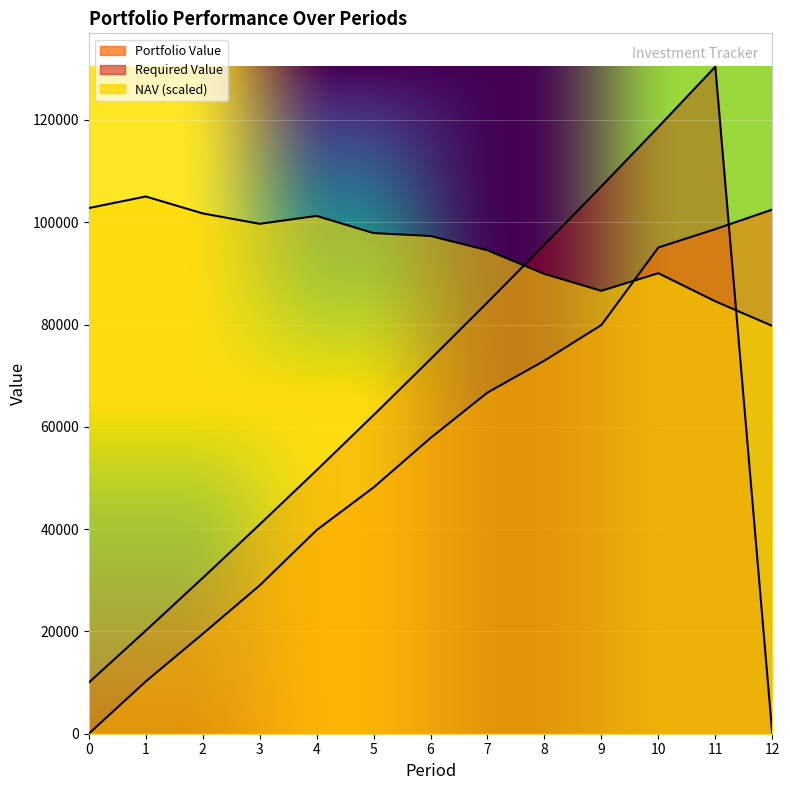

Reading left to right, extract all data points from this chart.

NAV: 0=102775.2	1=105032.0	2=101728.0	3=99690.4	4=101236.0	5=97876.0	6=97308.8	7=94516.0	8=89881.6	9=86592.8	10=90034.4	11=84540.0	12=79736.0
Portfolio Value: 0=0.0	1=10219.6	2=19516.1	3=28993.1	4=39811.1	5=48157.9	6=57820.9	7=66699.4	8=72938.6	9=79903.8	10=95061.8	11=98650.4	12=102476.2
Required Value: 0=10000.0	1=20150.0	2=30452.2	3=40909.0	4=51522.7	5=62295.5	6=73229.9	7=84328.4	8=95593.3	9=107027.2	10=118632.6	11=130412.1	12=0.0